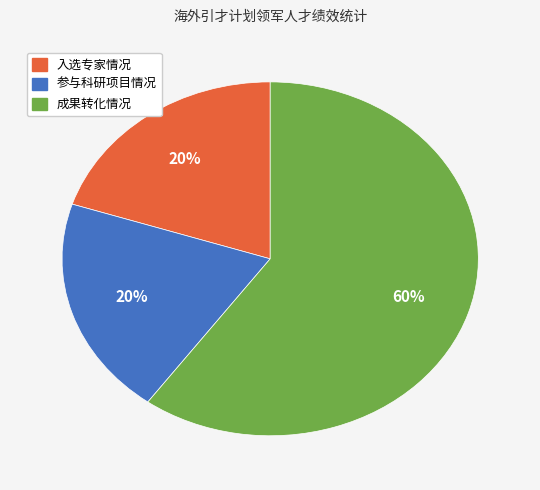

To the nearest percent, what is the combined percentage of 入选专家情况 and 成果转化情况?

80%